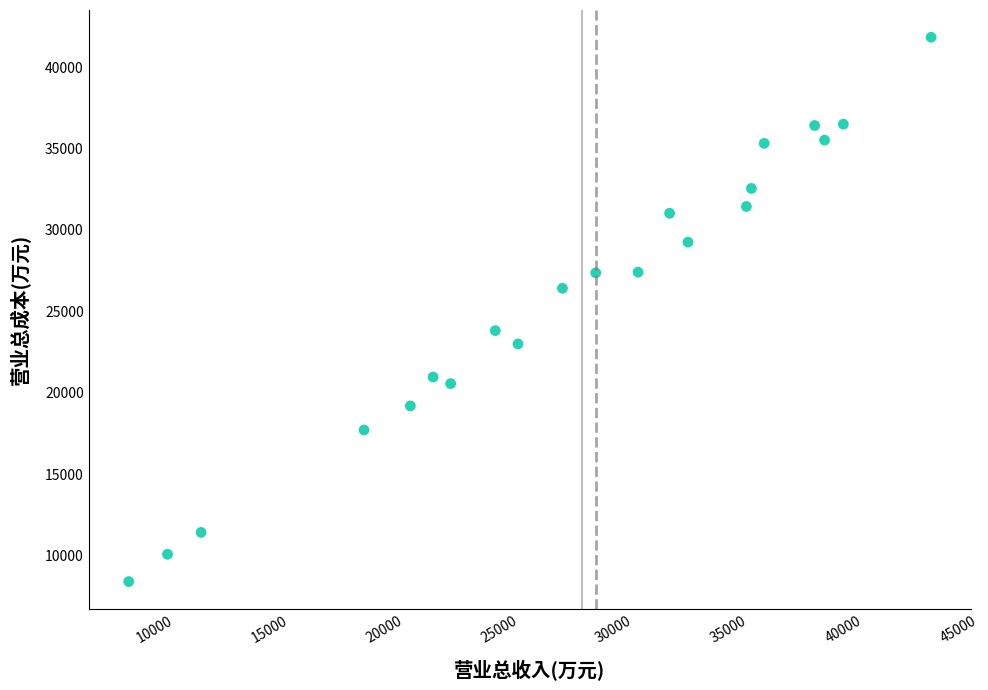

What is the range of Y values (max minus min)?

33445